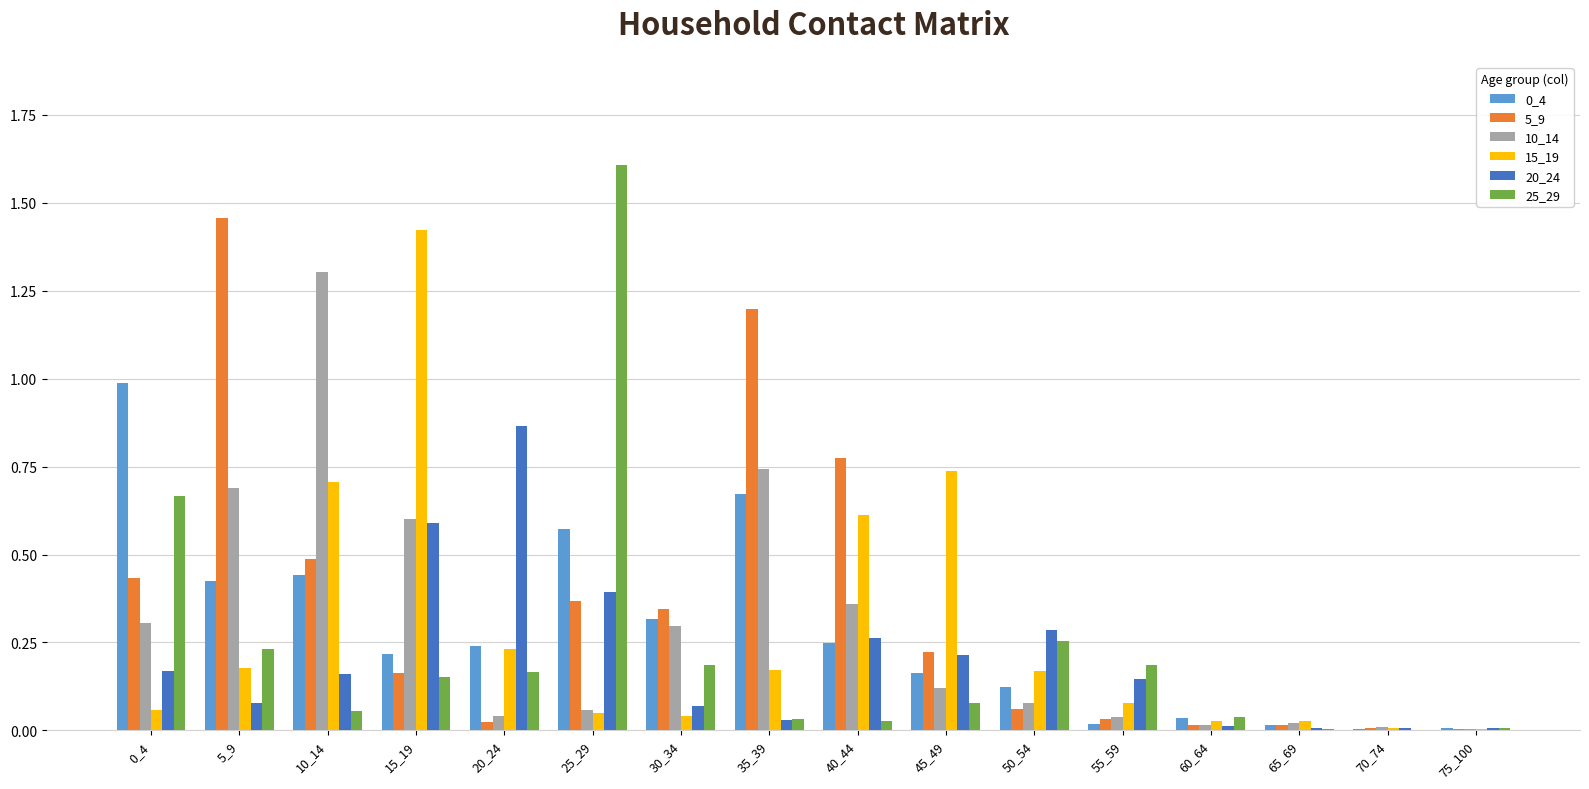

What is the greatest value displayed?

1.6